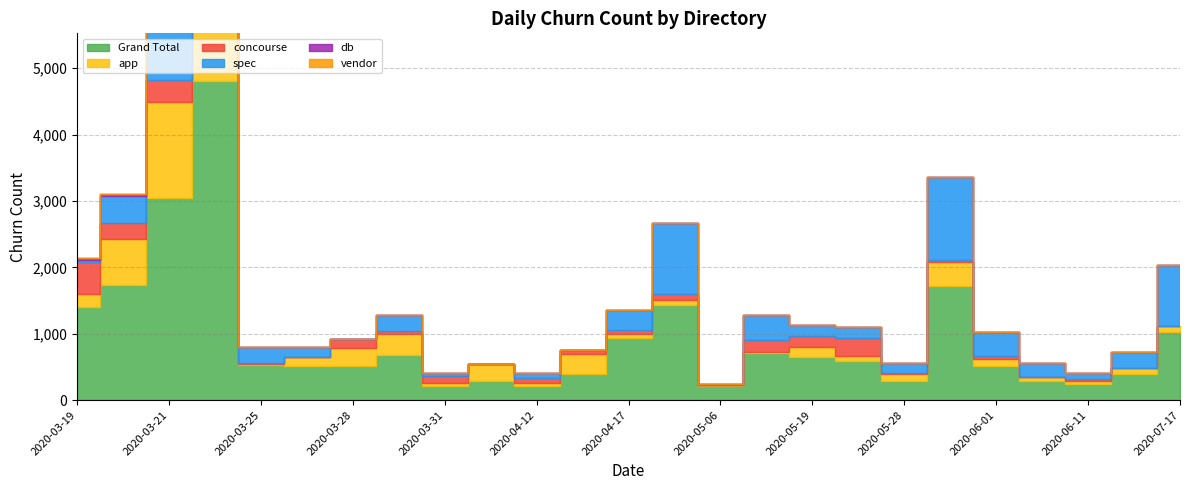

True or false: app and concourse cross at least once.

True